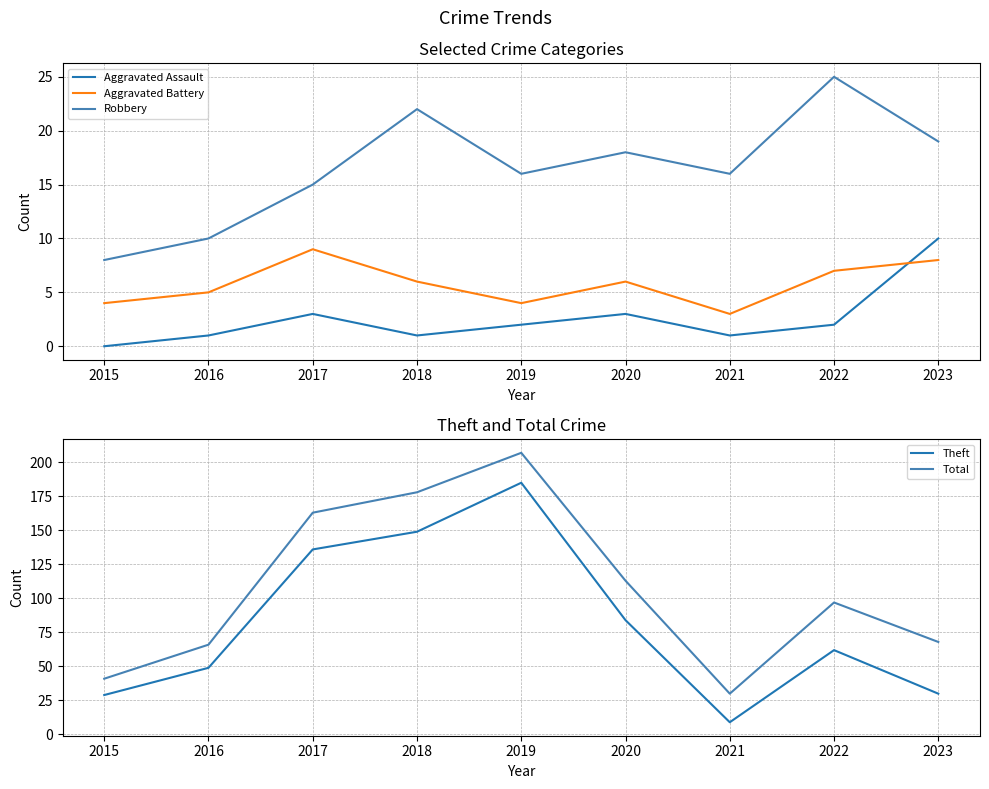

Is the value of Theft at 2018 greater than the value of Aggravated Battery at 2015?

Yes